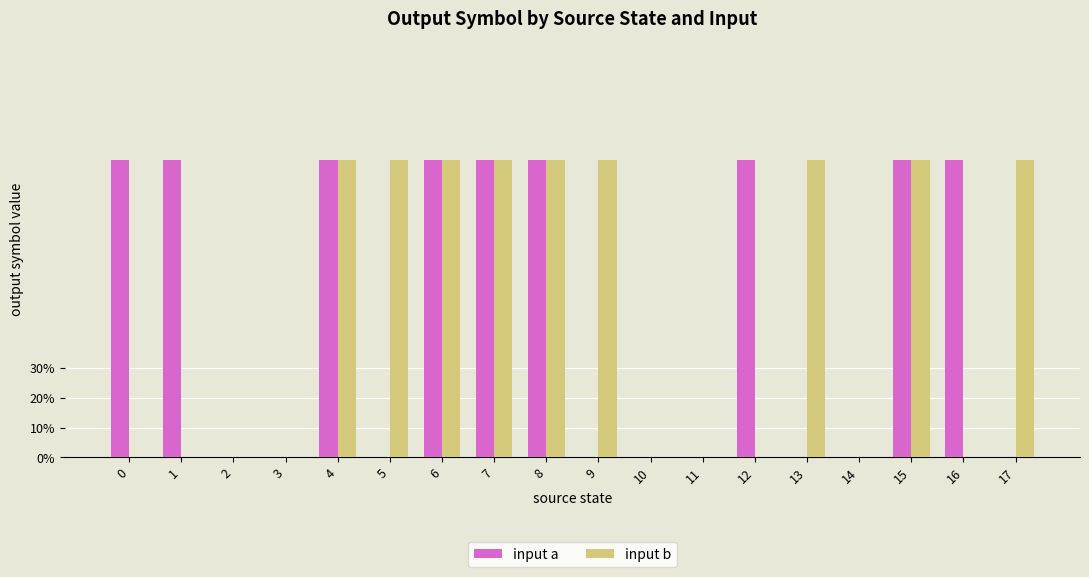

What is the spread (max minus min) of values at 13?

1